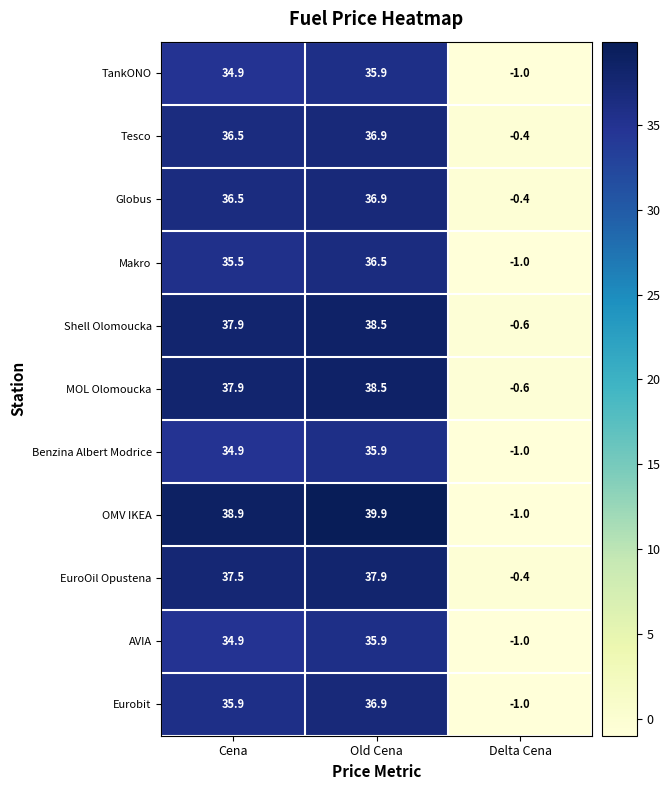

What is the difference between the maximum and minimum values in the OMV IKEA series?

40.9